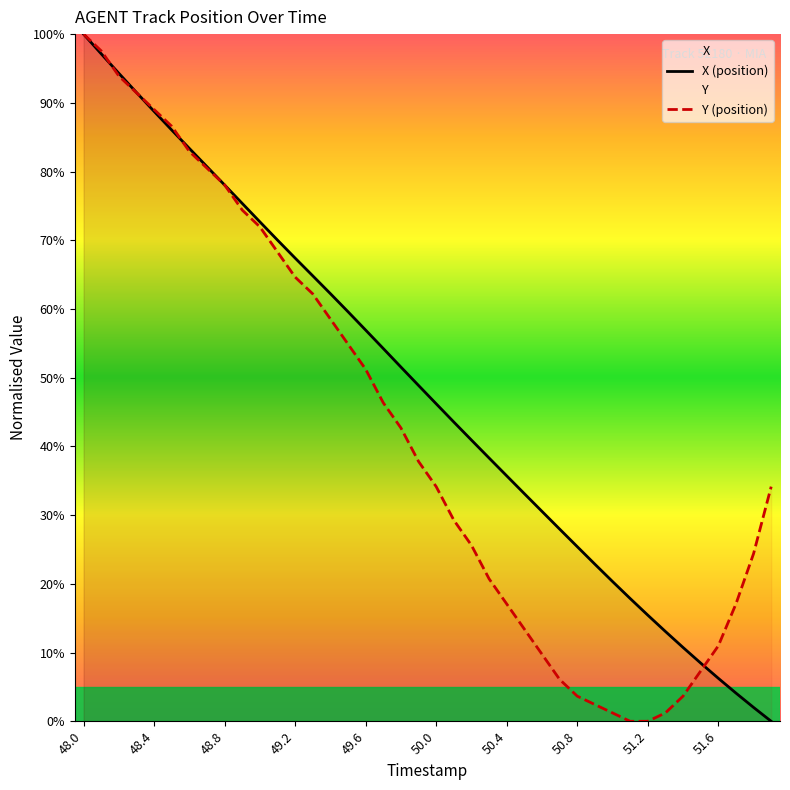

Rank the series by their average value, from highest to lowest.

X (position), Y (position)